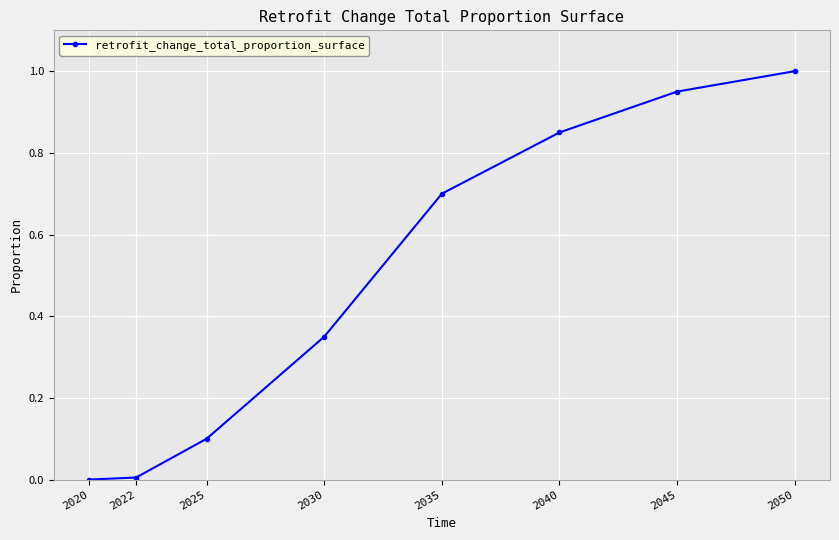

What is the difference between the maximum and second lowest values?

1.0